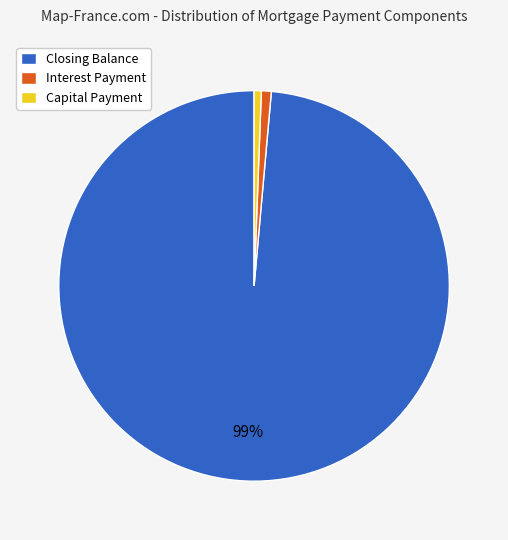

What is the largest slice in the pie chart?

Closing Balance